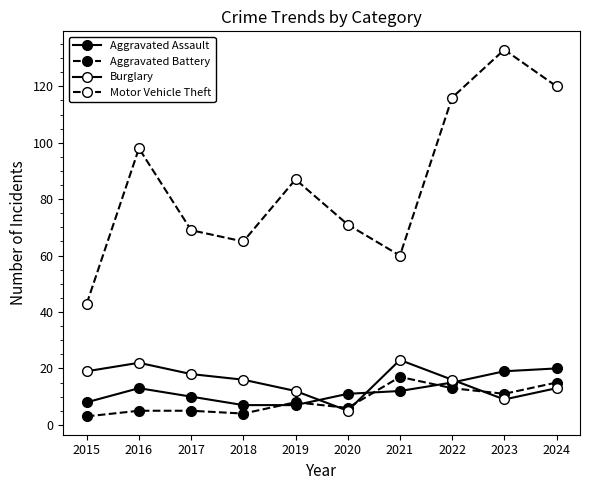

After their last crossing, which series has the higher values: Burglary or Aggravated Assault?

Aggravated Assault